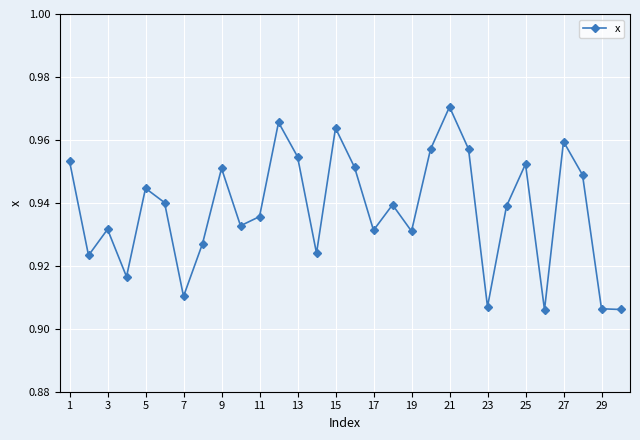

How many values are between 0 and 1?

30